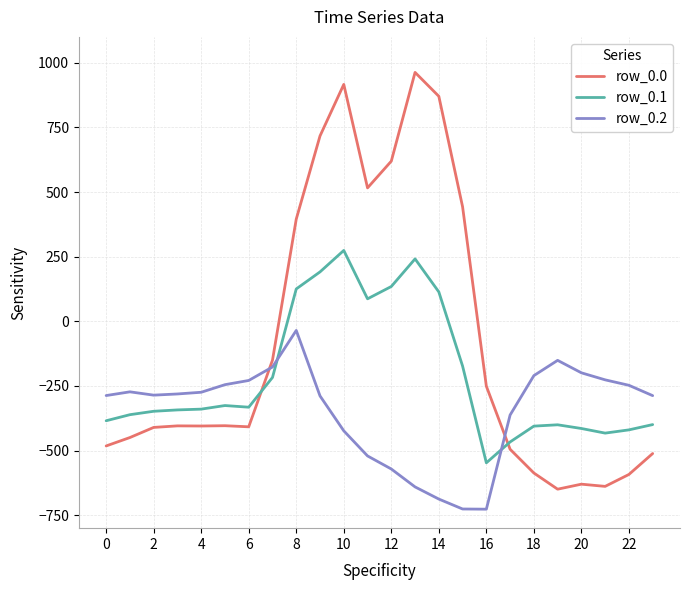

What is the difference between the maximum and minimum values in the row_0.0 series?

1611.9